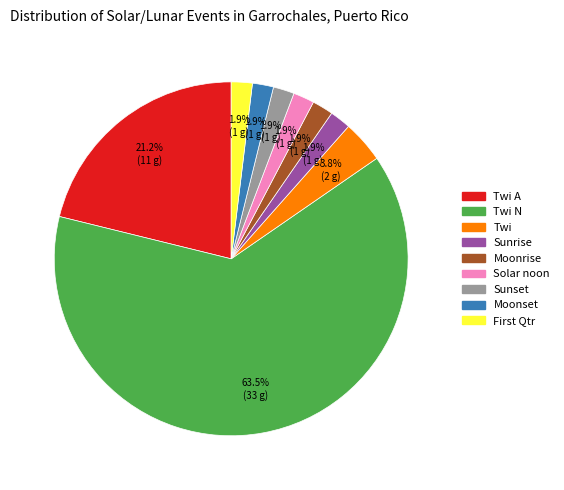

Is there a majority slice in this chart?

Yes